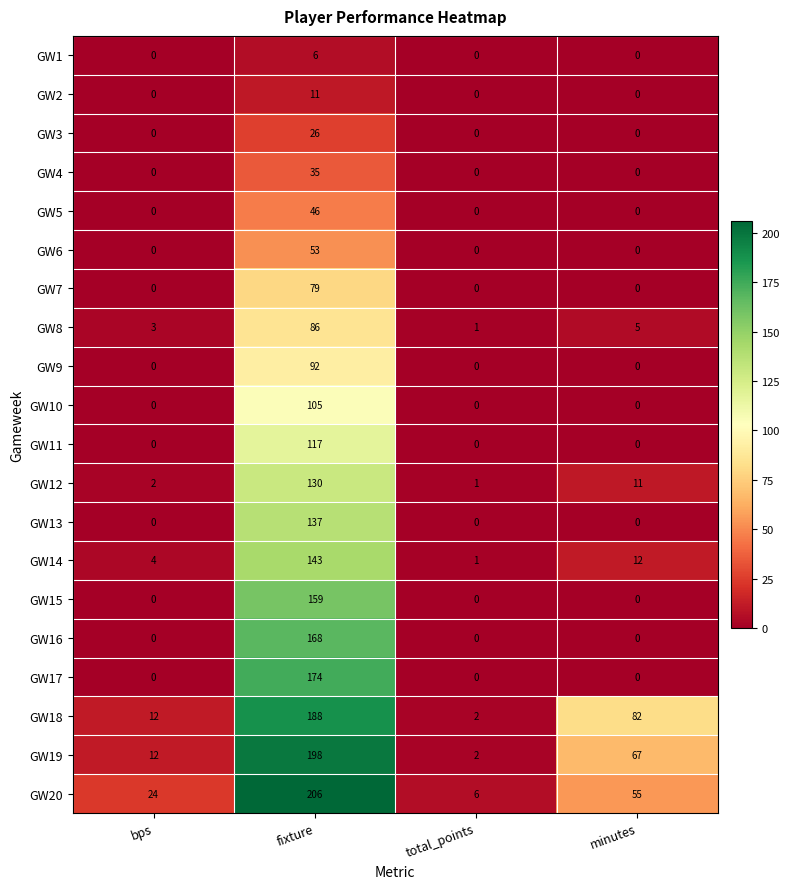

At which category does the chart reach its peak across all series?

fixture